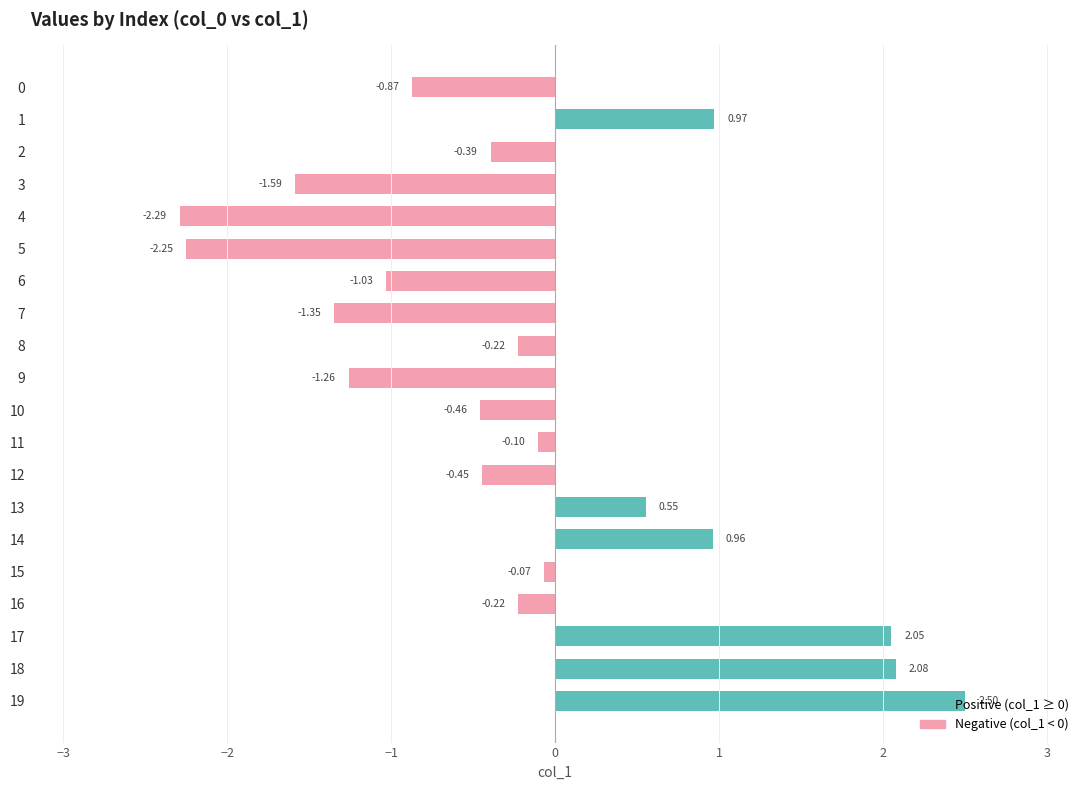

Between 9 and 3, which is larger?

9